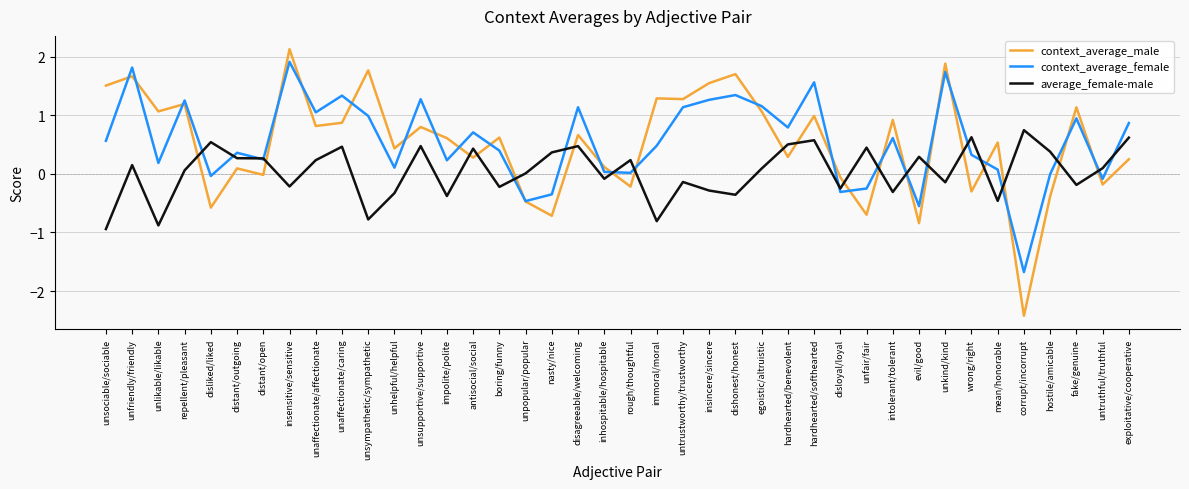

Rank the series by their maximum value, from lowest to highest.

average_female-male, context_average_female, context_average_male